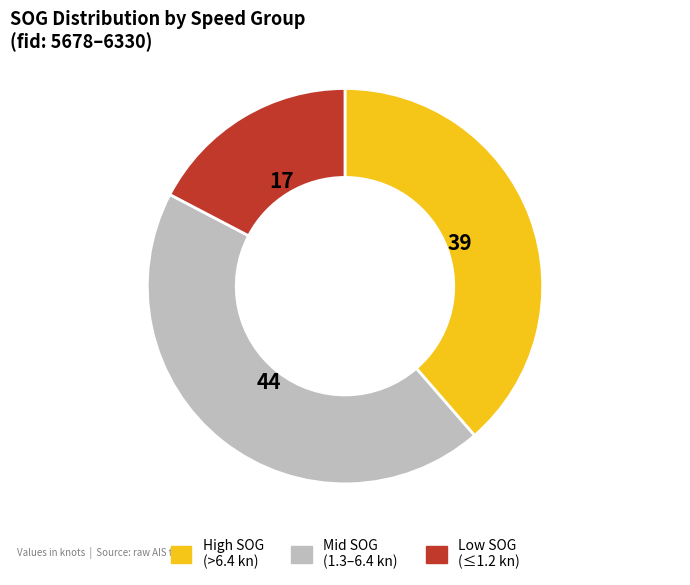

Does any single category account for the majority?

No